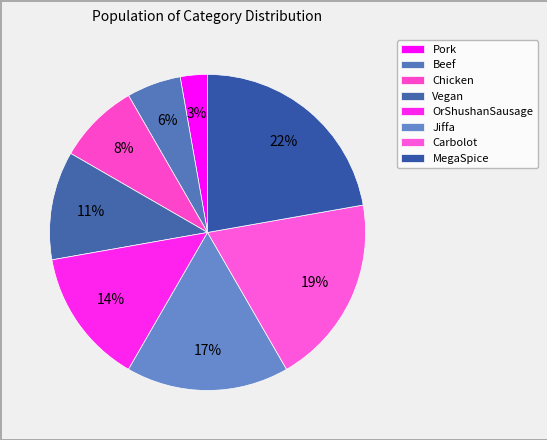

Is Vegan the majority of the pie?

No